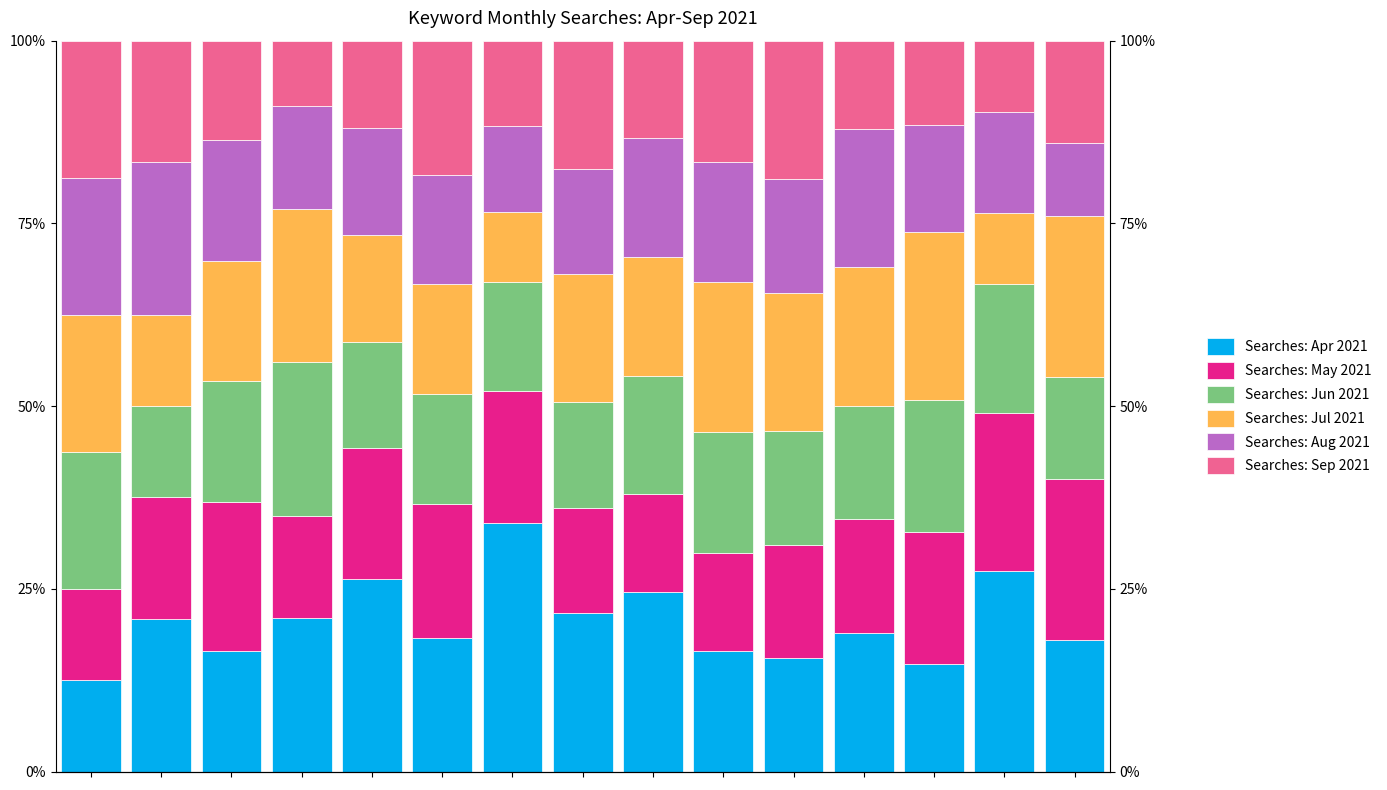

Between 7 and 4, which is larger?

4